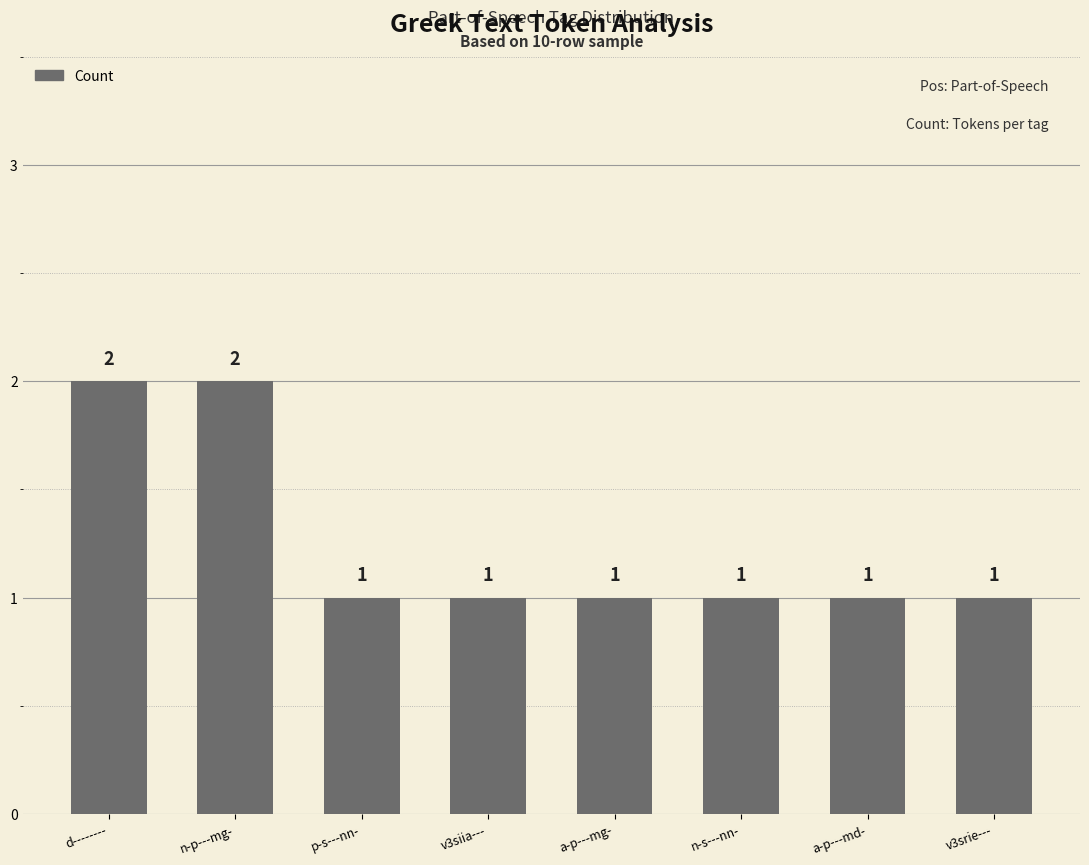

What is the label of the 5th bar from the right?

v3siia---